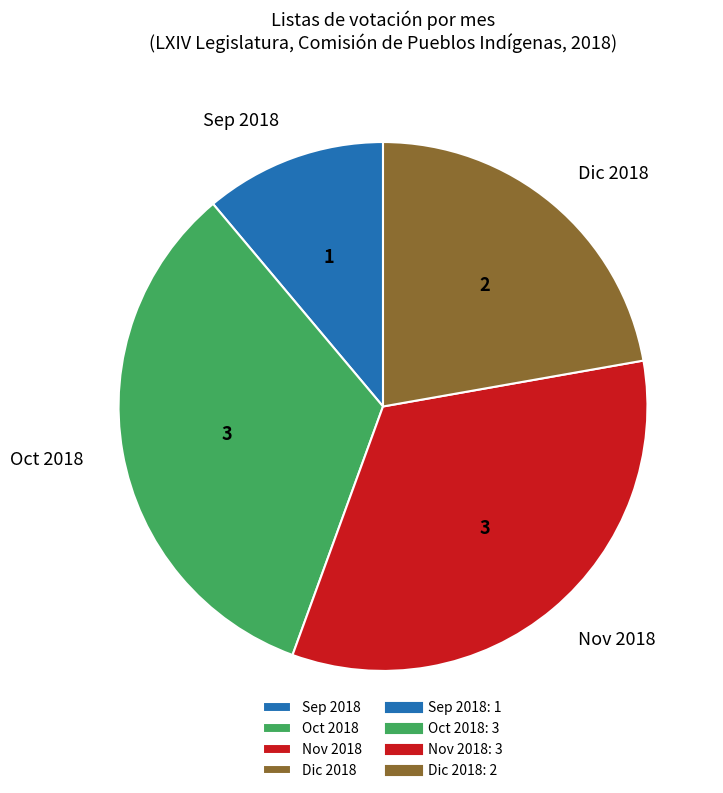

Count the number of slices in the pie.

4